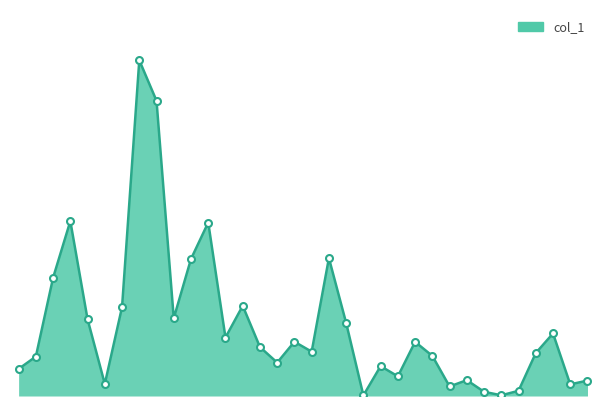

What is the minimum value shown in the chart?

4000